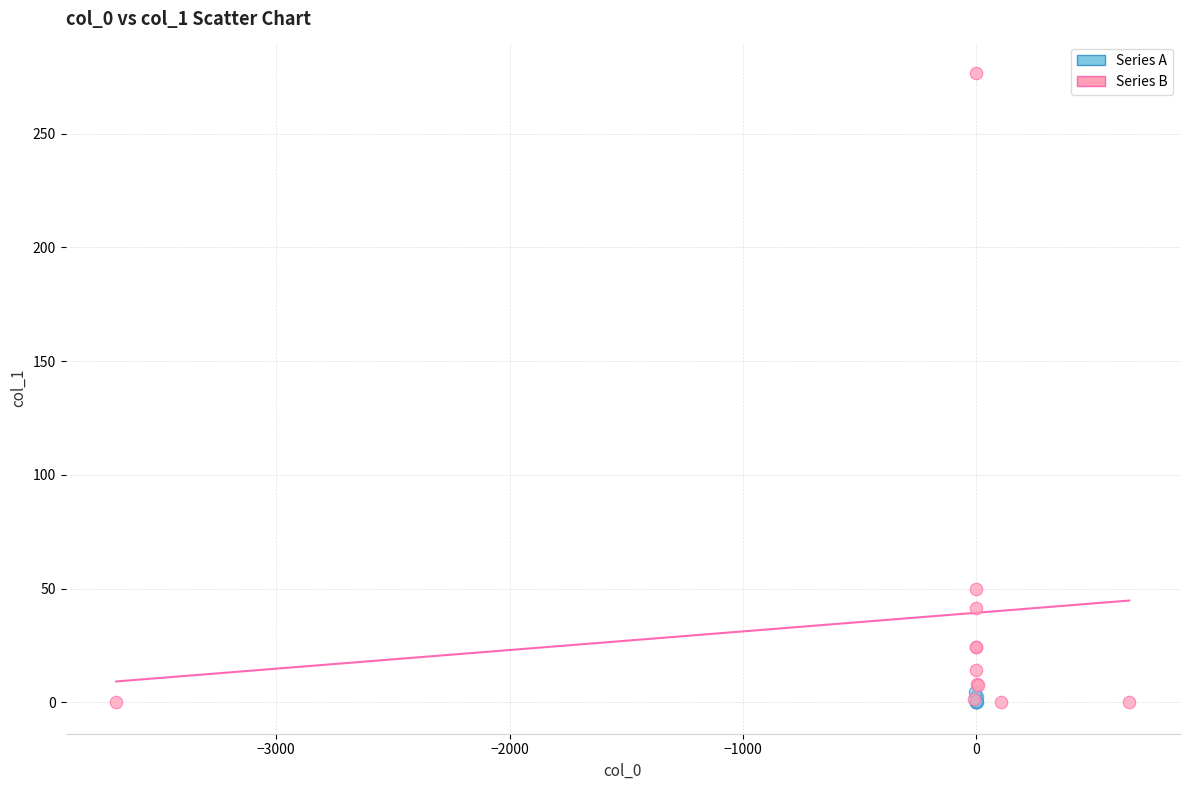

Which series has the widest spread of Y values?

Series B